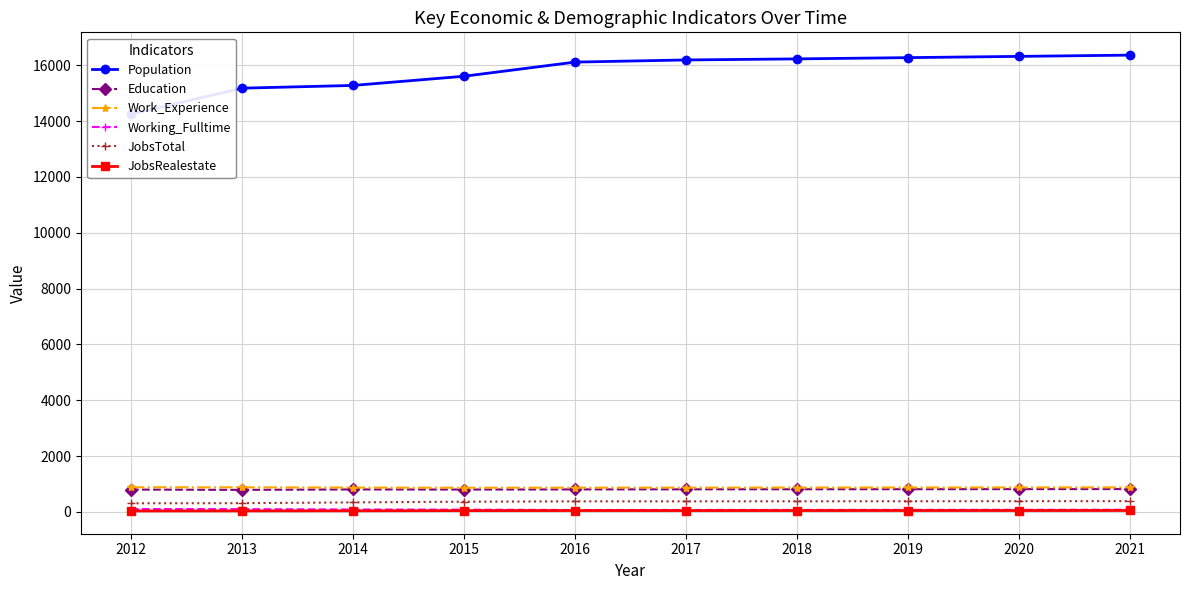

Where is JobsTotal nearest to the value 348?

2014